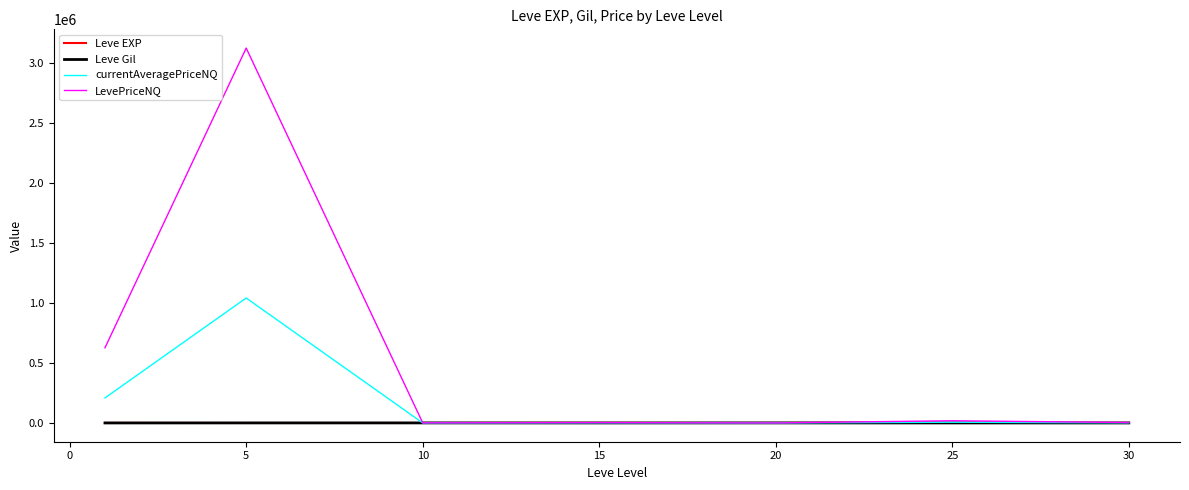

Count the number of categories in the chart.

7